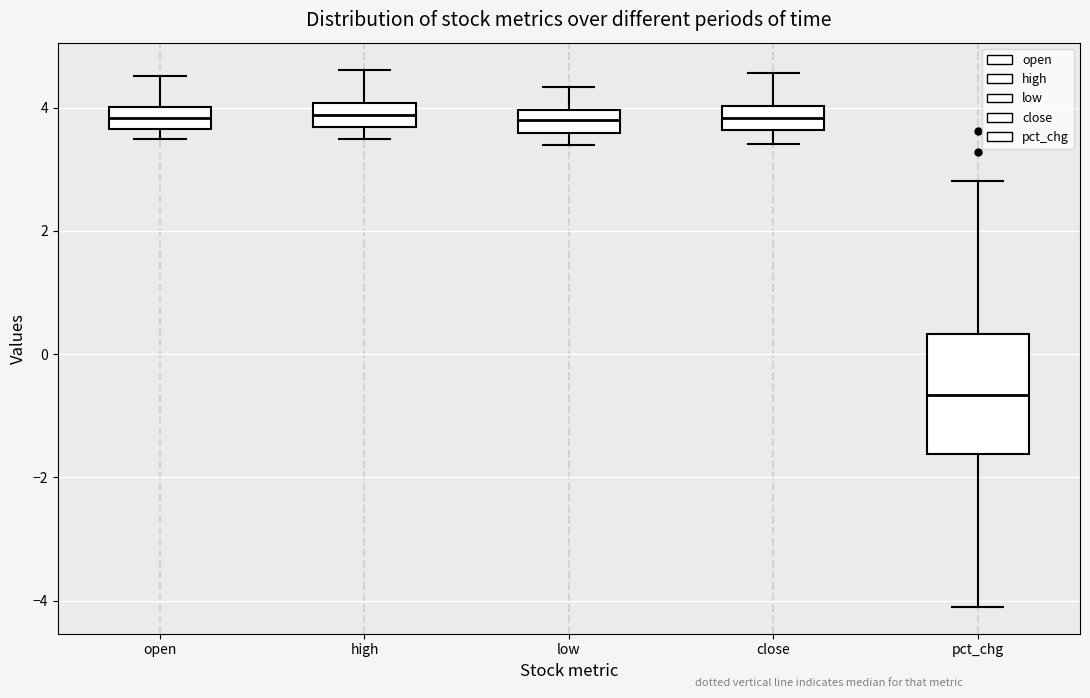

Where is the upper edge of the box for pct_chg on the y-axis? The values are not printed on the chart, so give them approximately, as read against the axis.

0.4